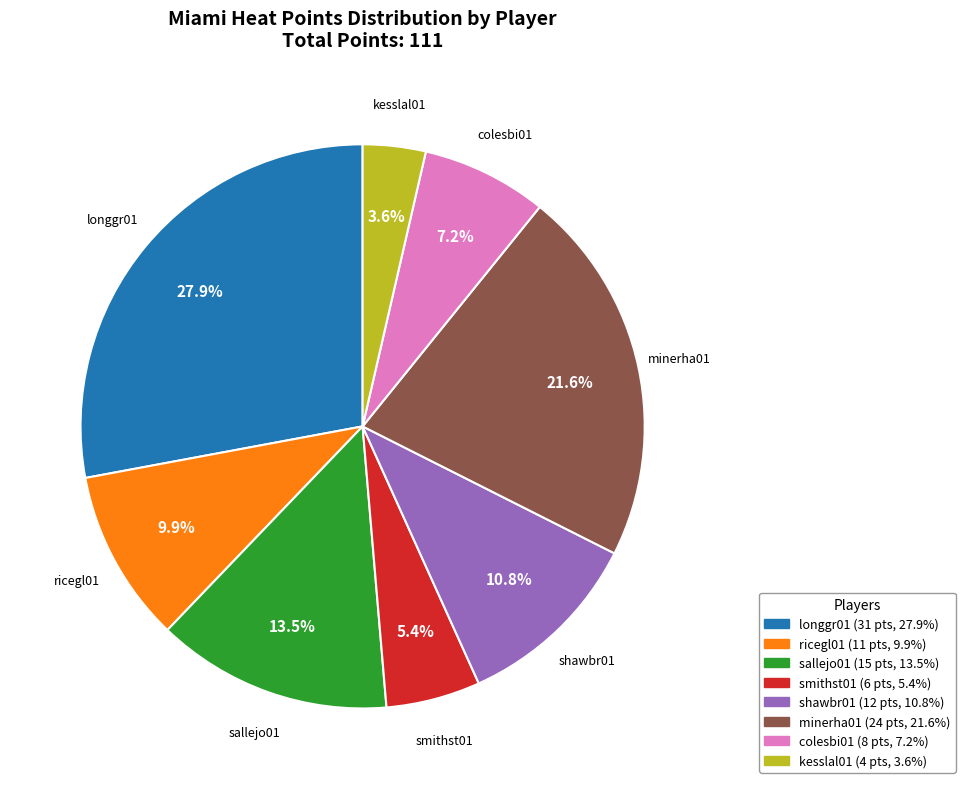

Is there any slice that represents more than half of the pie?

No